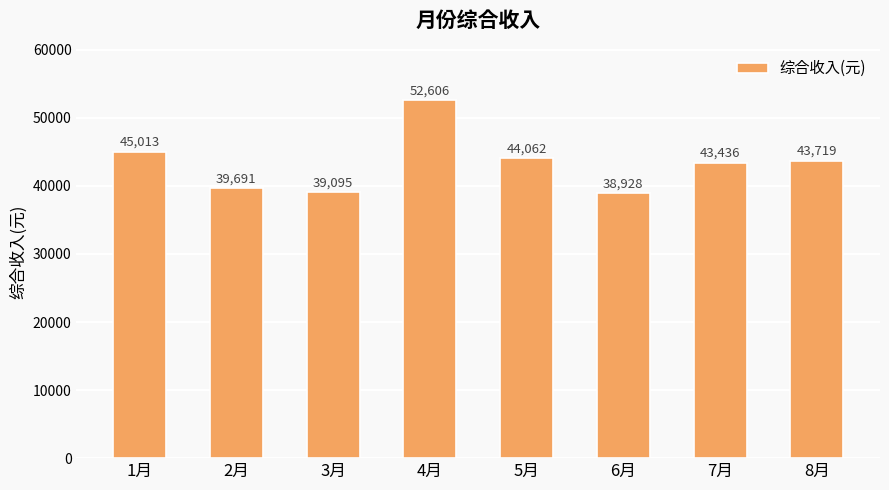

Where does the data first go above 43719?

1月